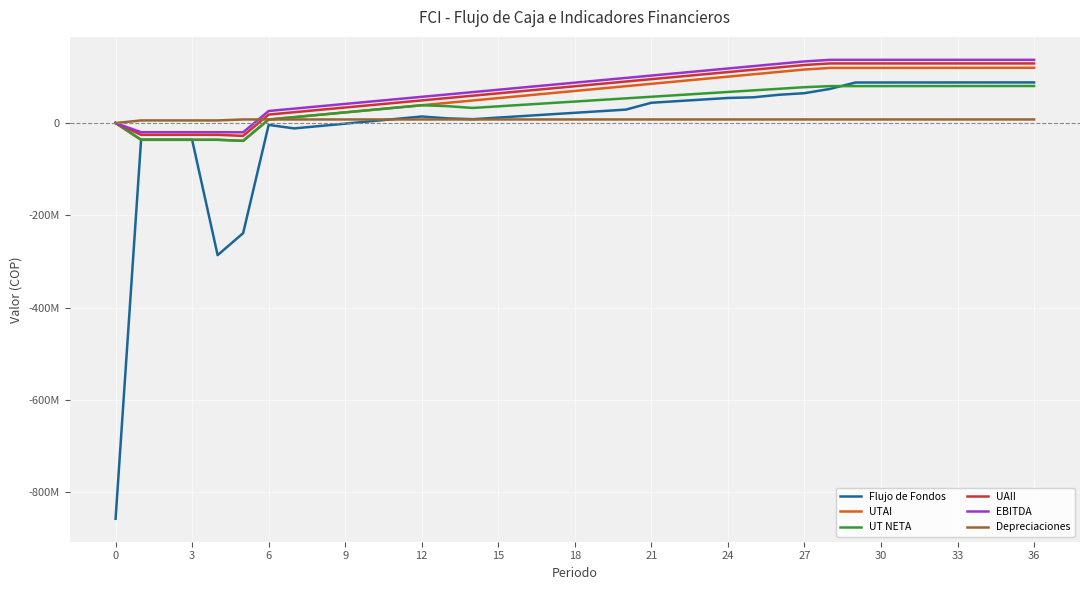

What are all the series names shown in the legend?

Flujo de Fondos, UTAI, UT NETA, UAII, EBITDA, Depreciaciones